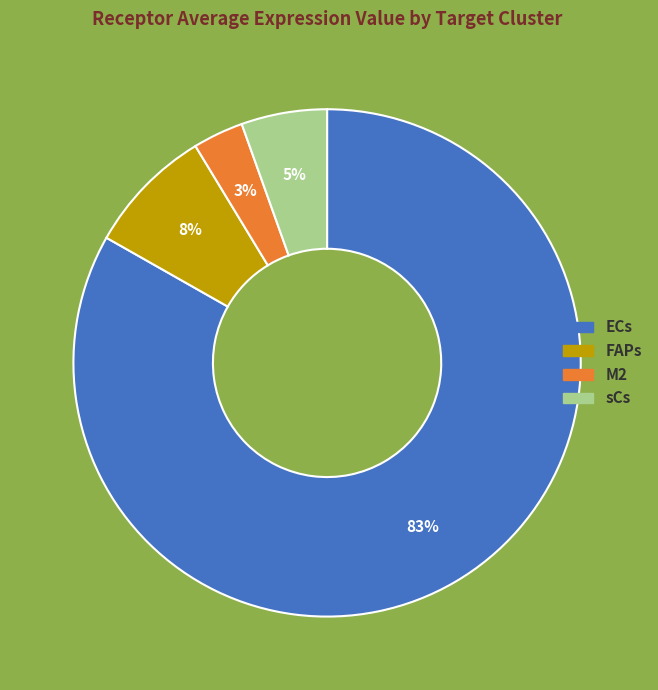

To the nearest percent, what percentage of the pie is M2?

3%